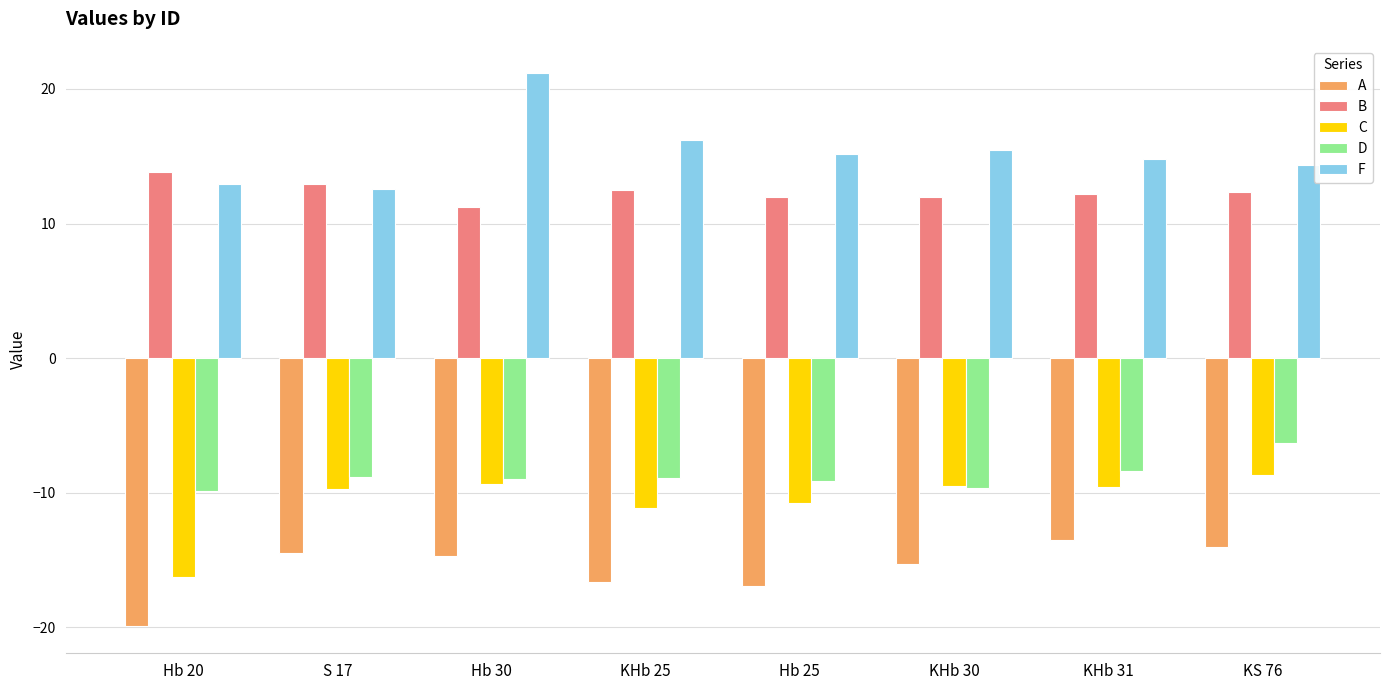

What is the label of the 2nd bar from the left?

S 17